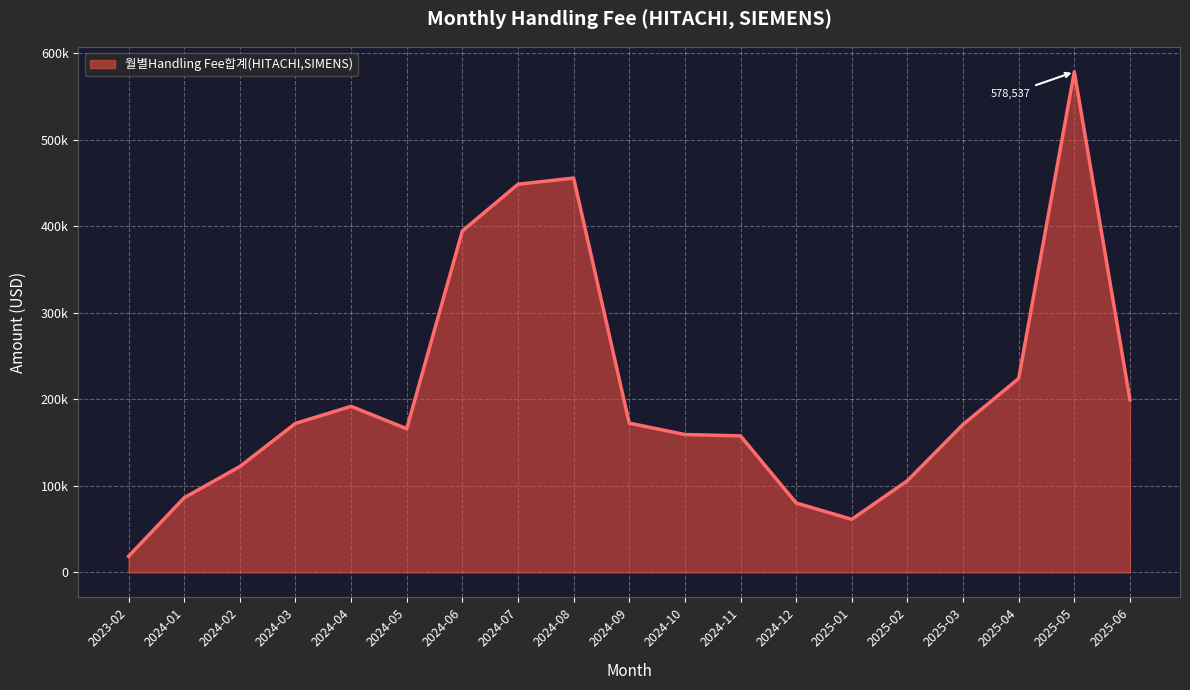

Is this an area chart (filled region under the line)?

Yes